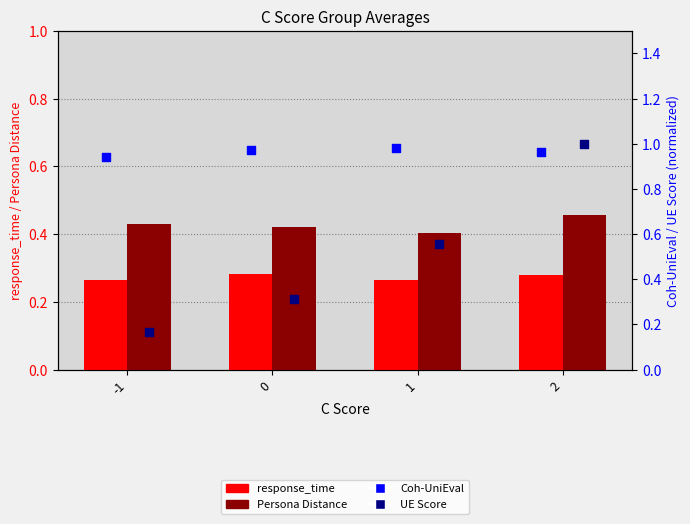

What is the total value across all series at 0?

2.0